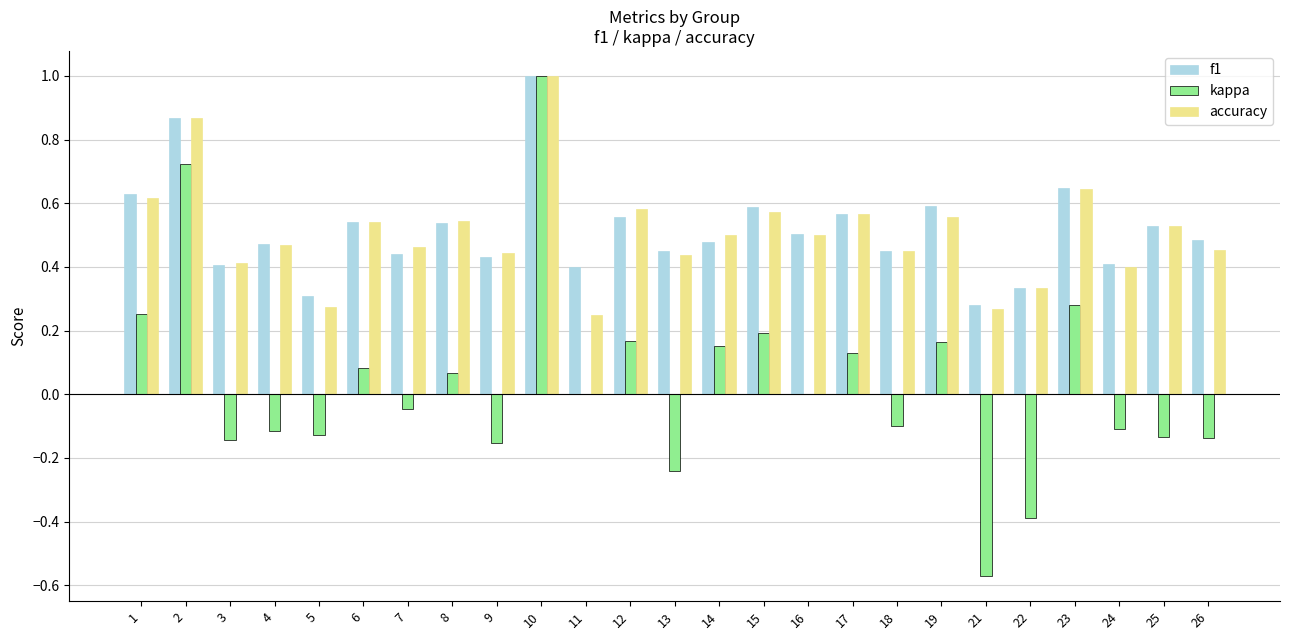

Are the bars horizontal?

No